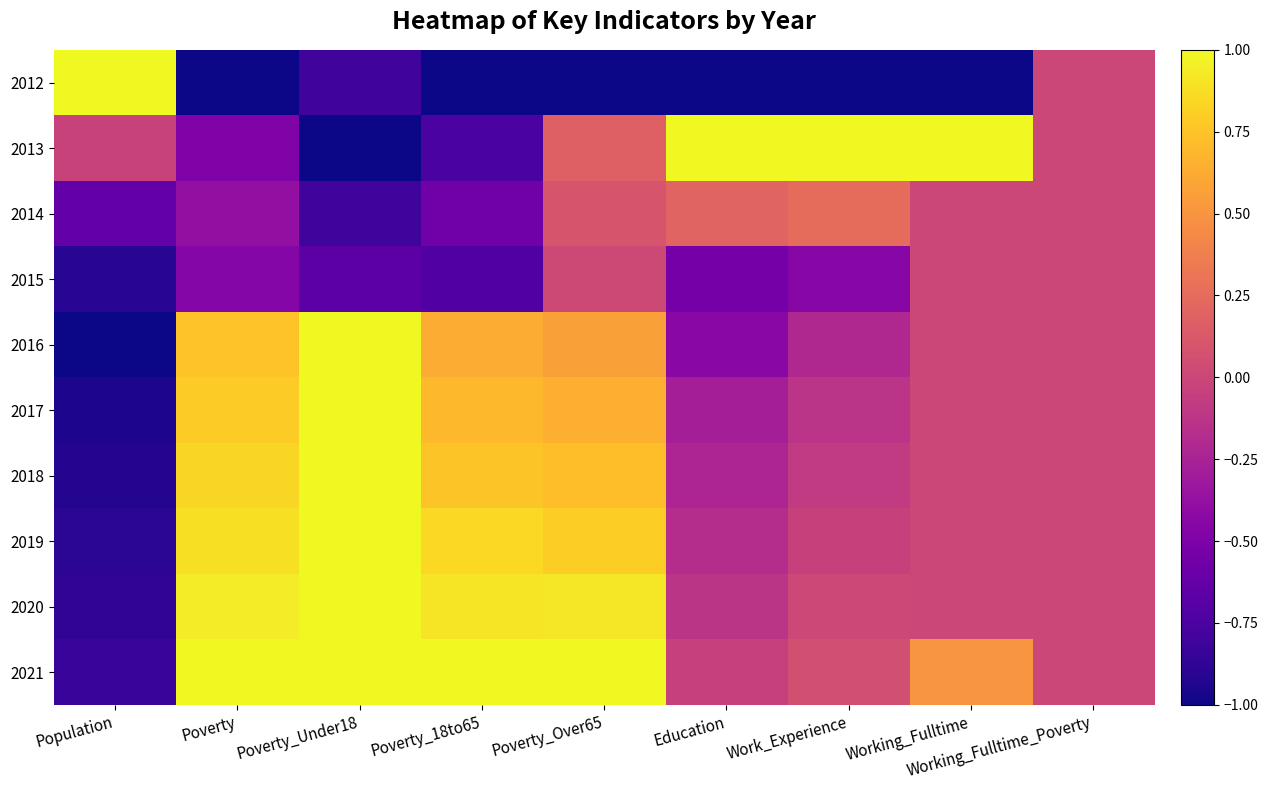

What is the greatest value displayed?

1.0